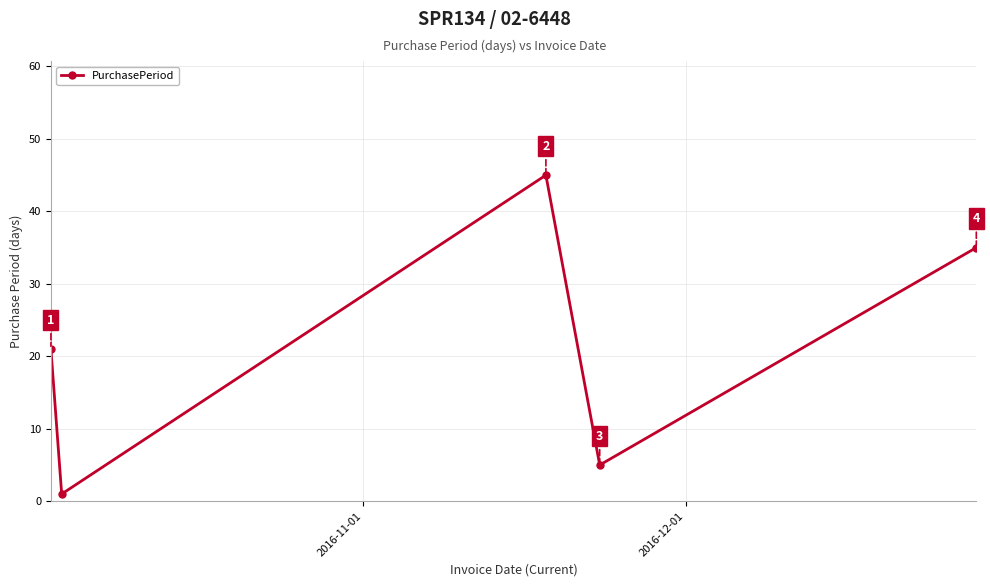

What is the smallest value displayed?

1